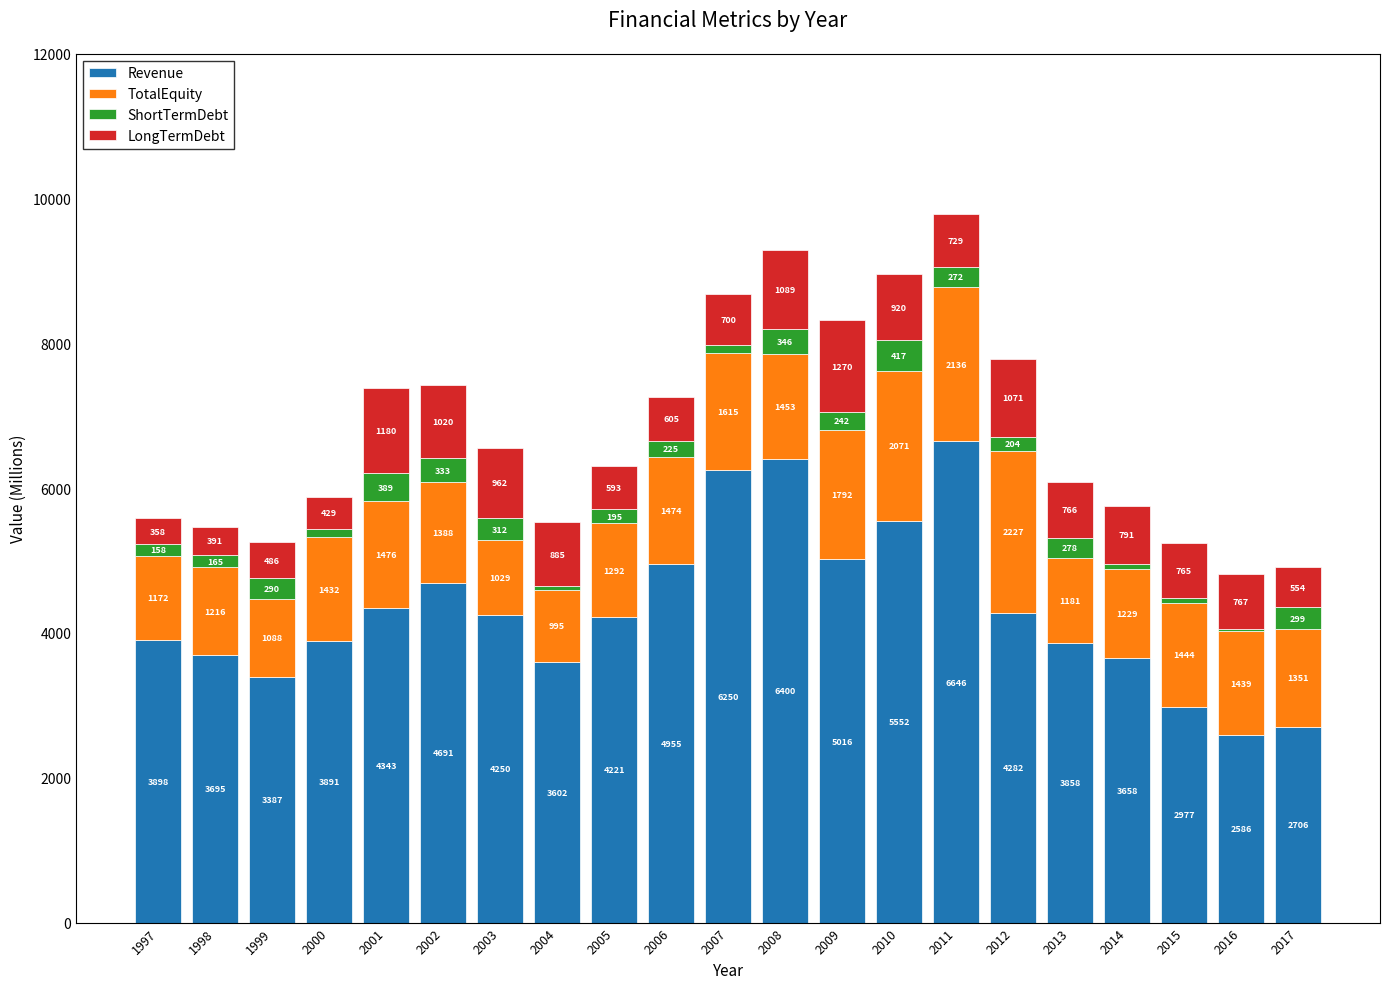

What is the total value across all series at 2007?

8684